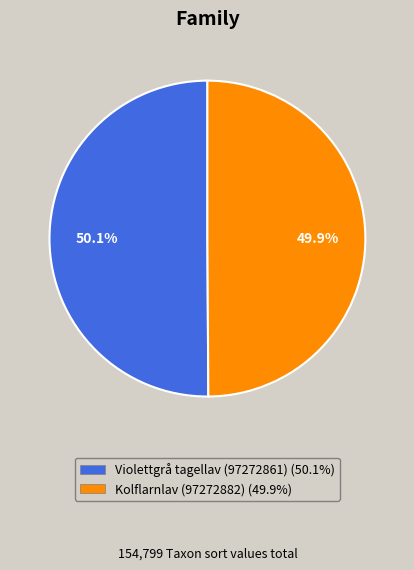

Does any single category account for the majority?

Yes